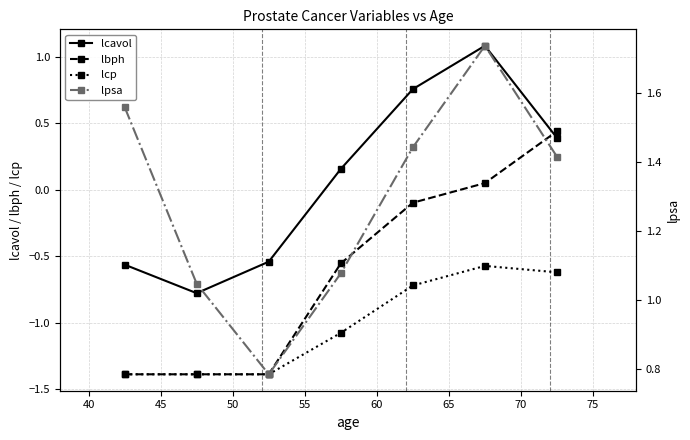

True or false: lcavol has more than 1 interior local peaks.

False